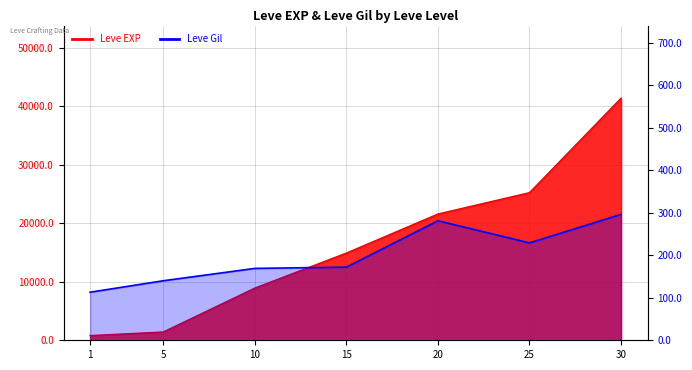

True or false: Leve Gil and Leve EXP intersect in this chart.

False